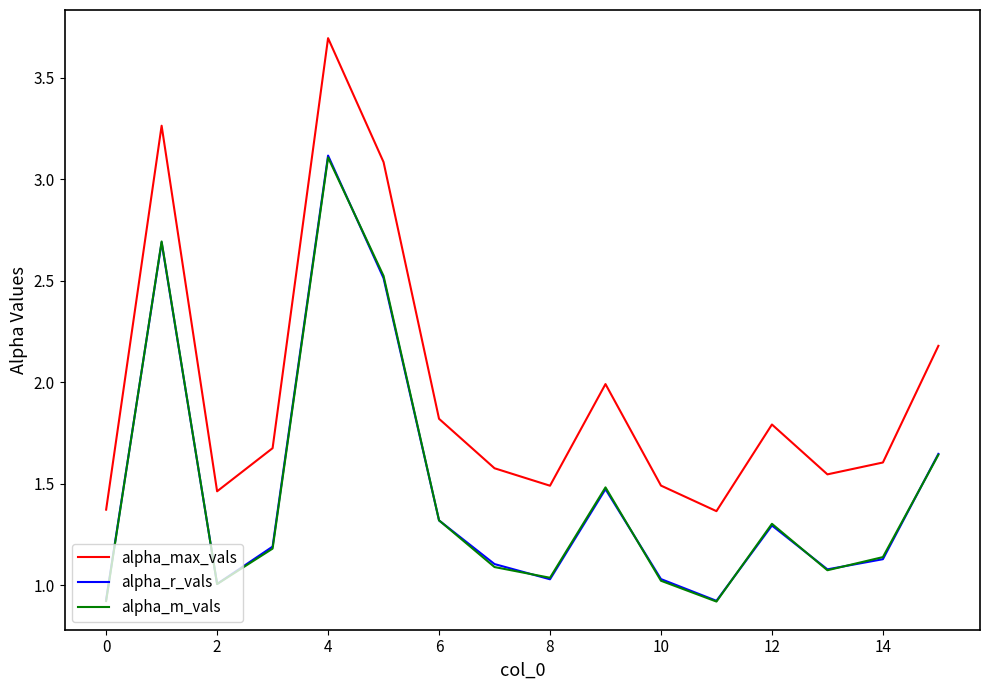

Which series has the largest range (max minus min)?

alpha_max_vals